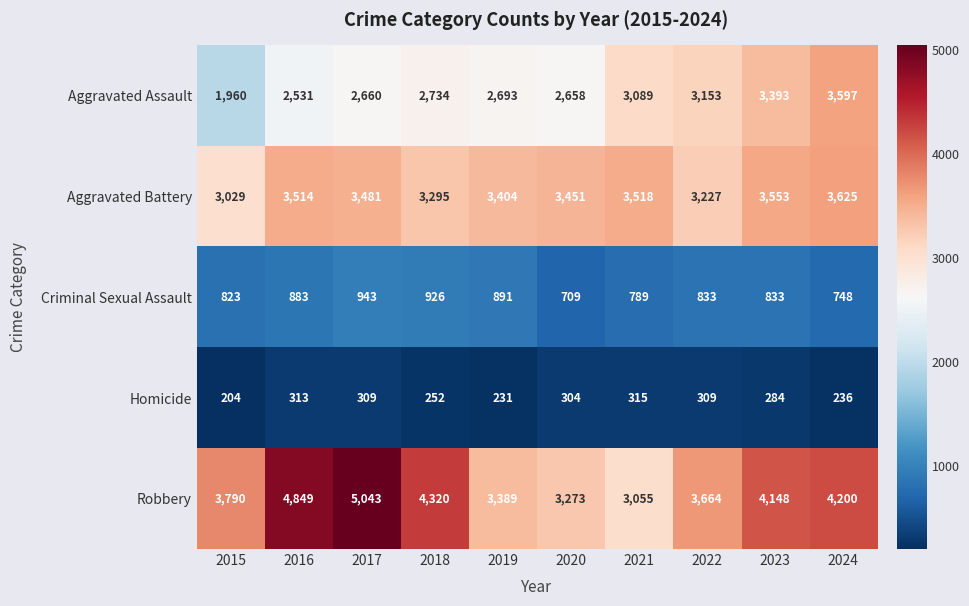

What value does the Aggravated Assault series have at 2023, to the nearest 50?

3400